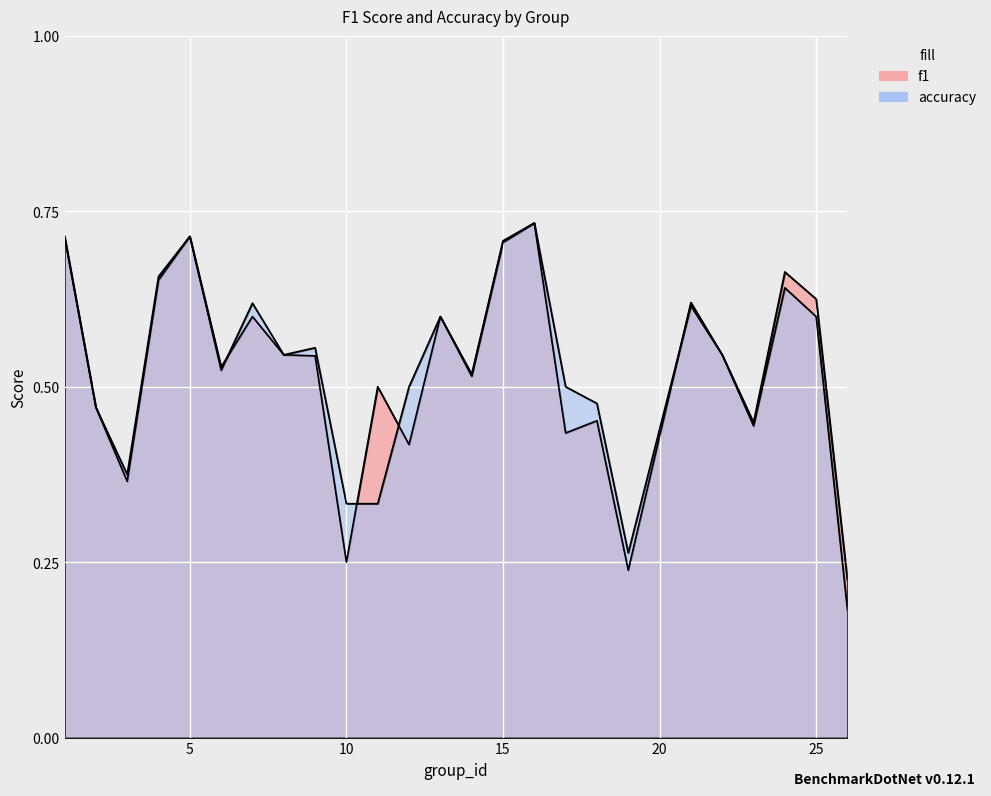

List the series in order of their peak value, lowest first.

f1, accuracy